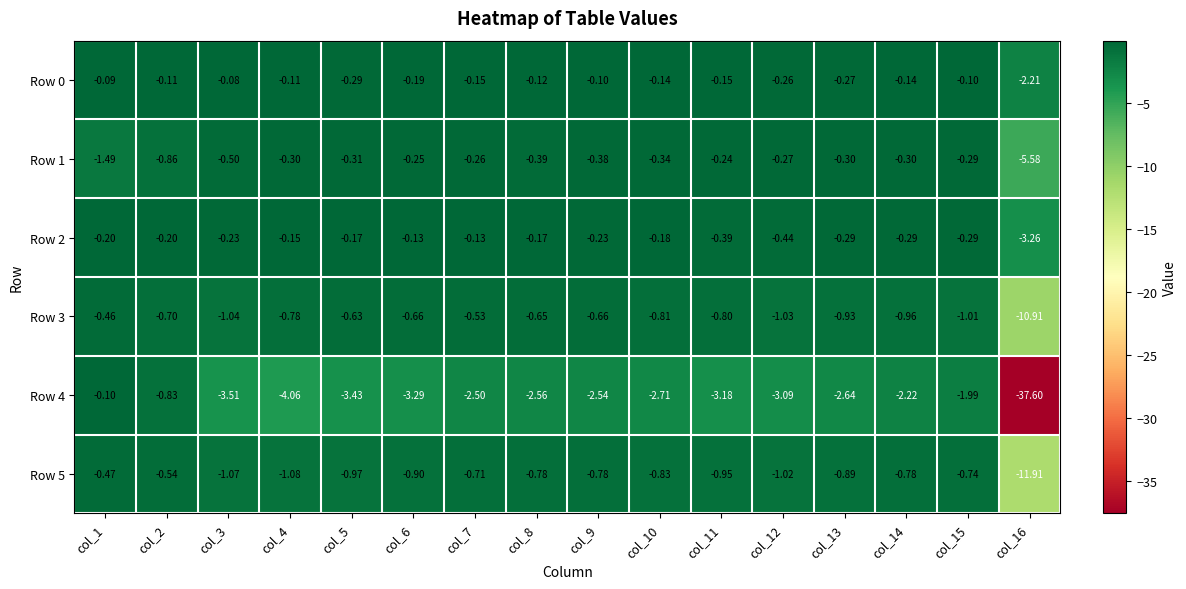

Is the value of Row 0 at col_12 greater than the value of Row 4 at col_11?

Yes